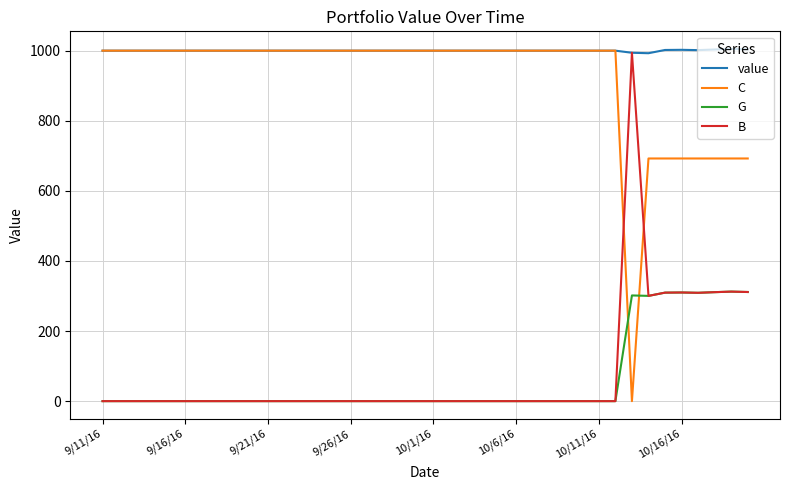

True or false: C and B intersect in this chart.

True